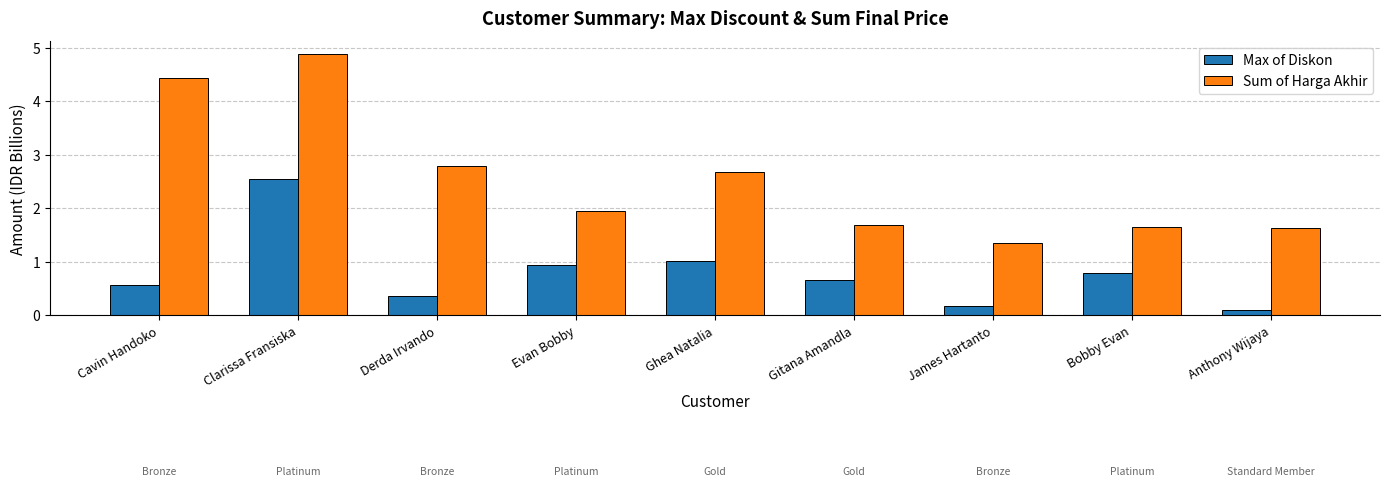

List the series in order of their overall mean, lowest first.

Max of Diskon, Sum of Harga Akhir